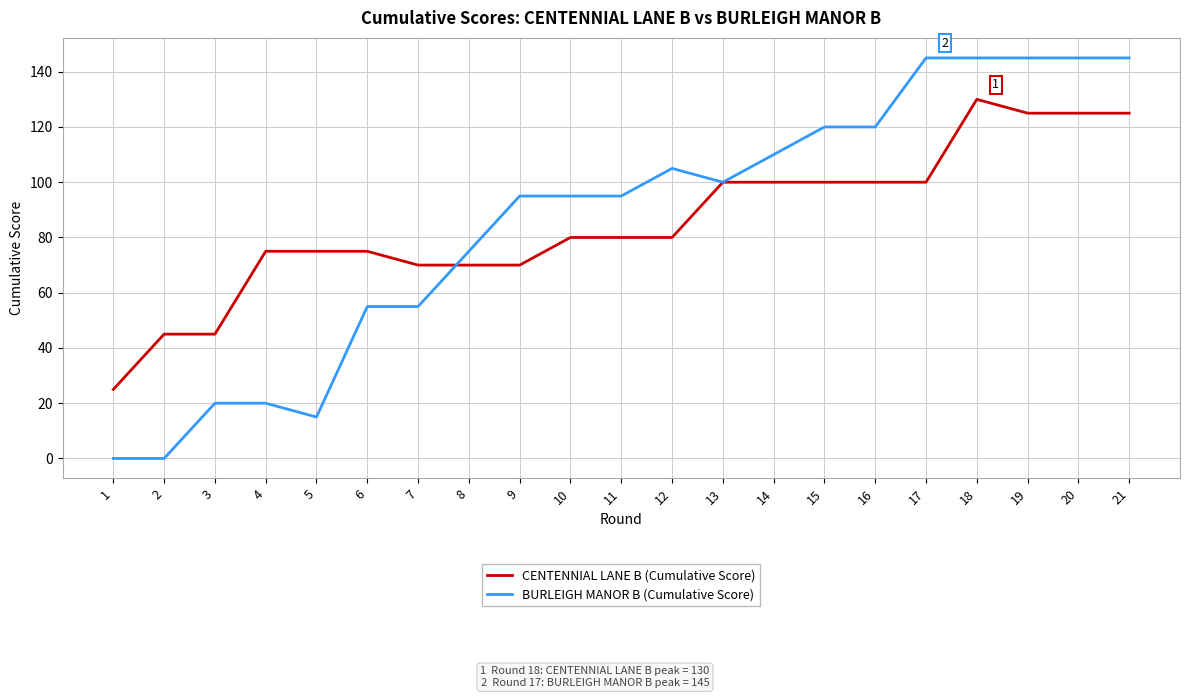

What is the average value of the BURLEIGH MANOR B (Cumulative Score) series?

86